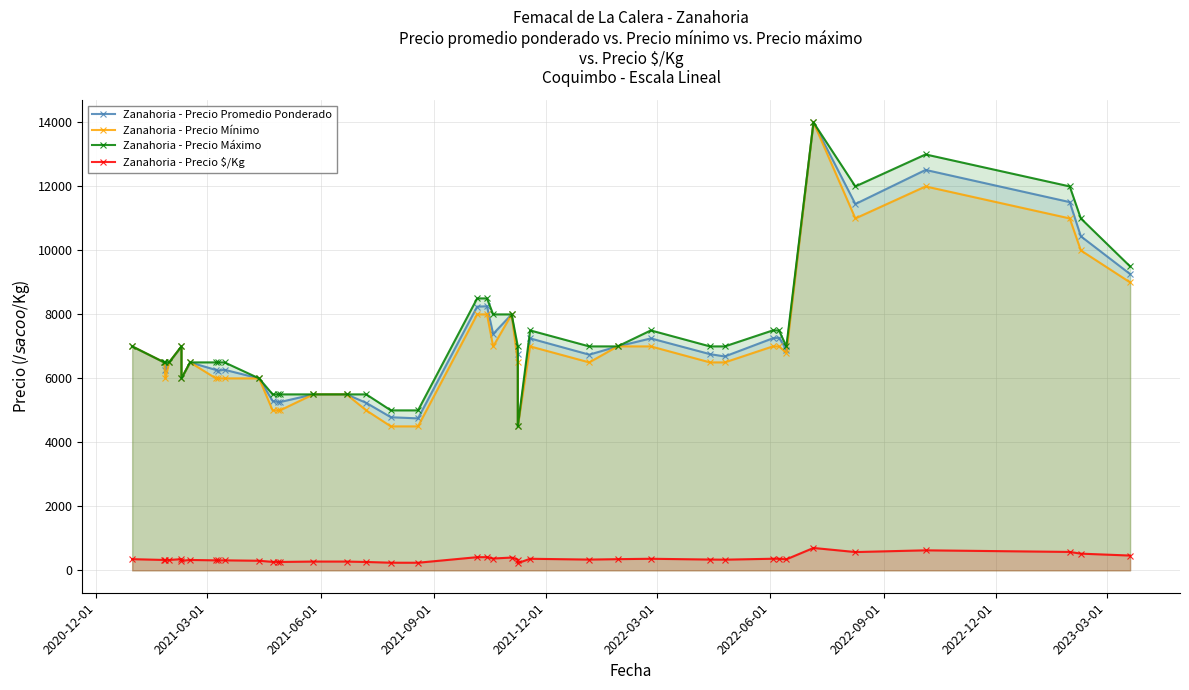

Reading left to right, what are all the values shown in this chart?

Zanahoria - Precio Promedio Ponderado: 7000	6500	6273	6500	7000	6000	6500	6264	6242	6269	6000	5295	5265	5260	5500	5500	5235	4786	4750	8243	8255	7390	8000	6758	4500	7250	6742	7000	7250	6758	6686	7254	7269	6902	14000	11450	12516	11510	10442	9261
Zanahoria - Precio Mínimo: 7000	6500	6000	6500	7000	6000	6500	6000	6000	6000	6000	5000	5000	5000	5500	5500	5000	4500	4500	8000	8000	7000	8000	6500	4500	7000	6500	7000	7000	6500	6500	7000	7000	6800	14000	11000	12000	11000	10000	9000
Zanahoria - Precio Máximo: 7000	6500	6500	6500	7000	6000	6500	6500	6500	6500	6000	5500	5500	5500	5500	5500	5500	5000	5000	8500	8500	8000	8000	7000	4500	7500	7000	7000	7500	7000	7000	7500	7500	7000	14000	12000	13000	12000	11000	9500
Zanahoria - Precio $/Kg: 350	325	314	325	350	300	325	313	312	313	300	265	263	263	275	275	262	239	238	412	413	370	400	338	225	362	337	350	362	338	334	363	363	345	700	572	626	576	522	463